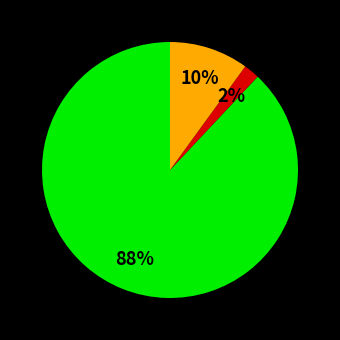

Count the number of slices in the pie.

3